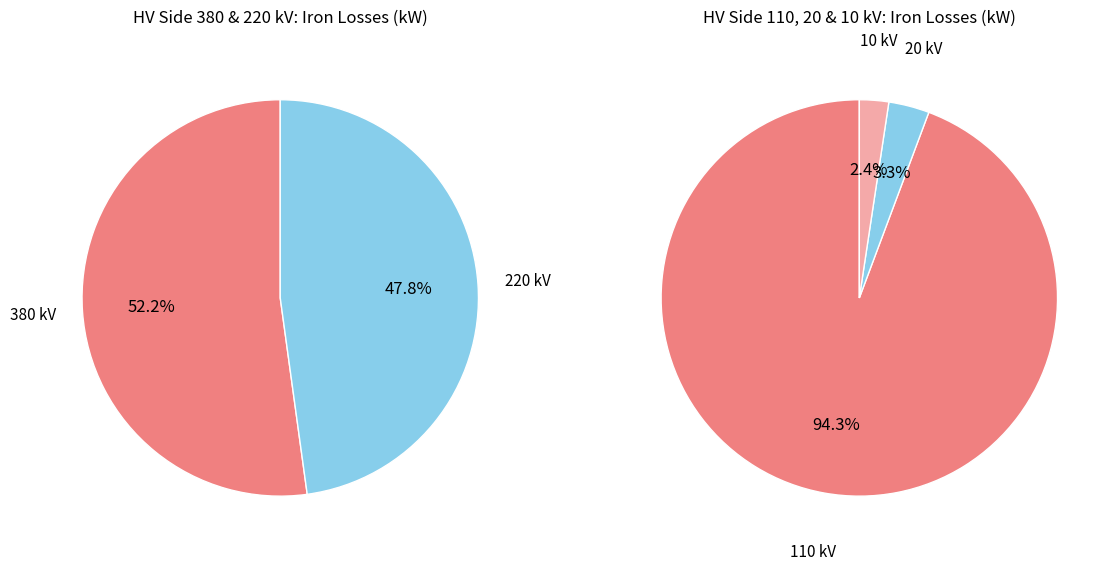

Which slice is the smallest?

10